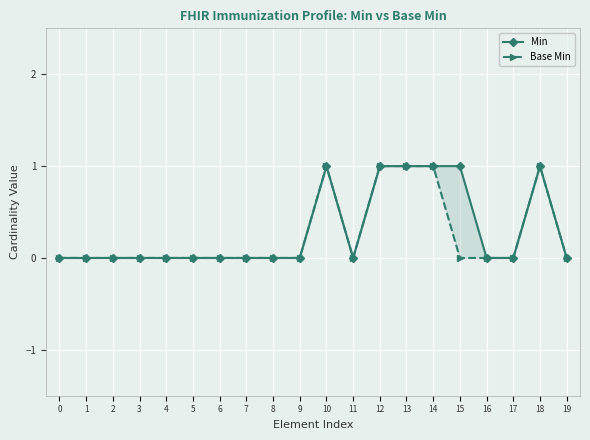

True or false: Min and Base Min cross at least once.

False